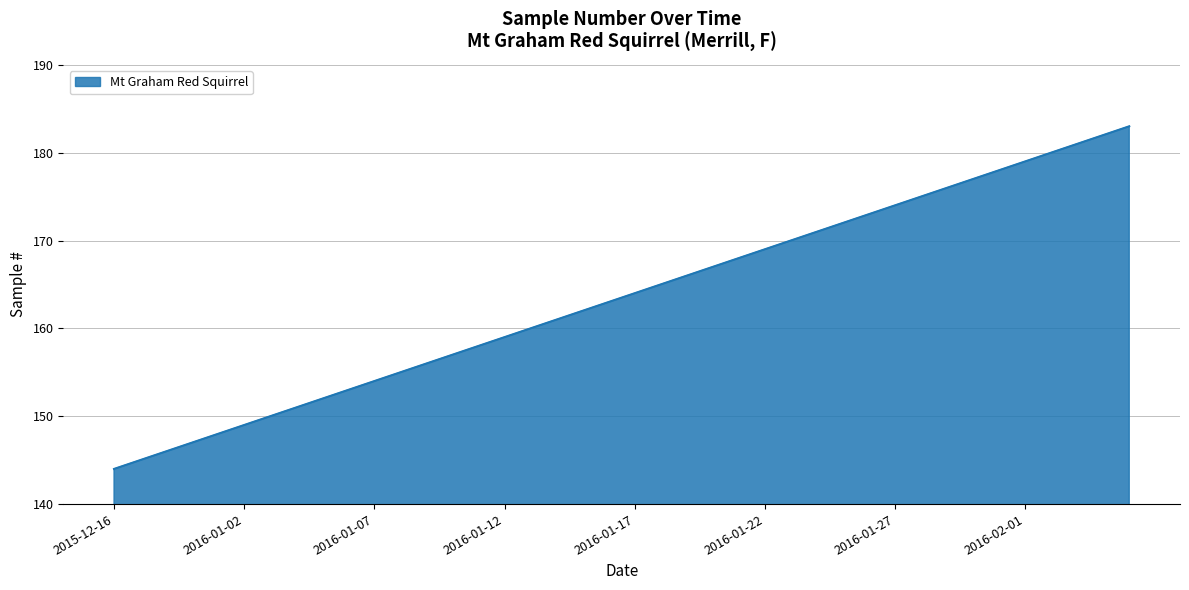

What is the minimum value shown in the chart?

144